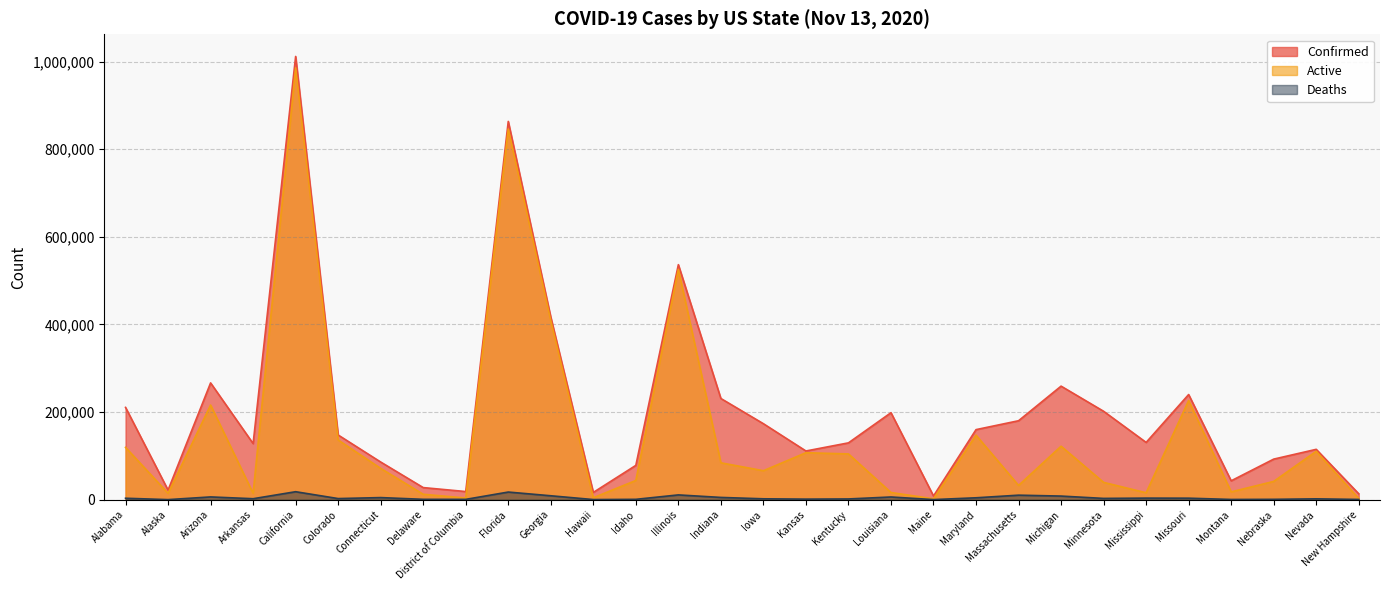

True or false: Deaths and Confirmed cross at least once.

False